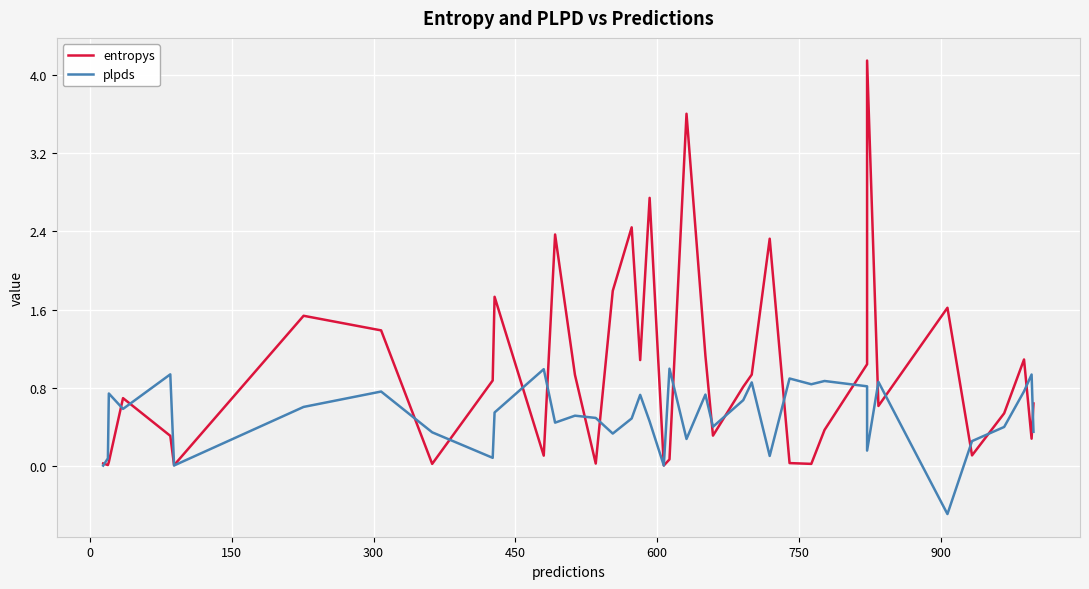

What is the minimum value shown in the chart?

-0.5